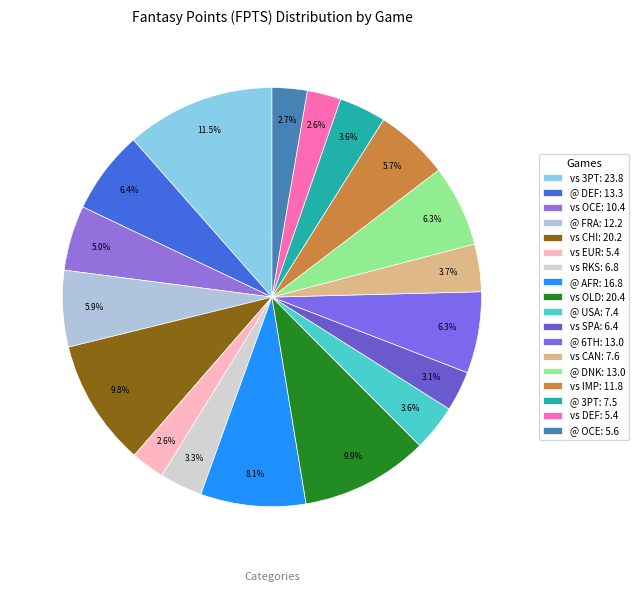

Which category has the smallest portion of the pie?

vs EUR